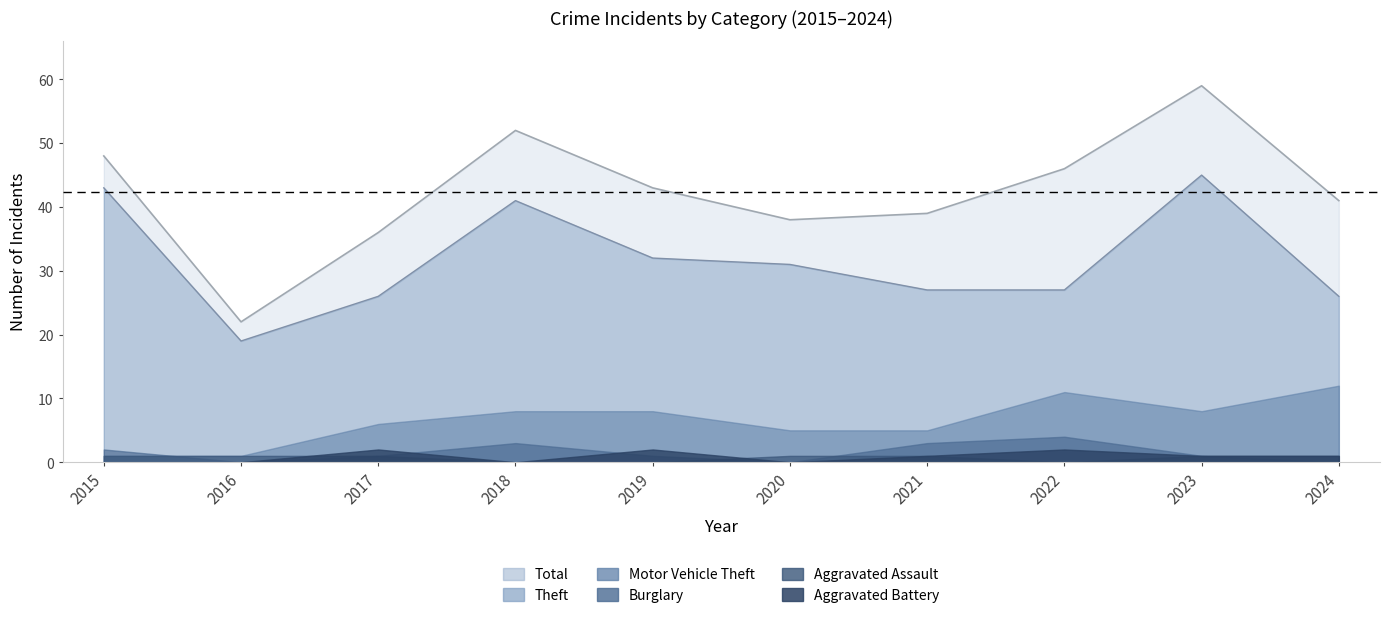

At which label does Aggravated Battery first exceed 1?

2017